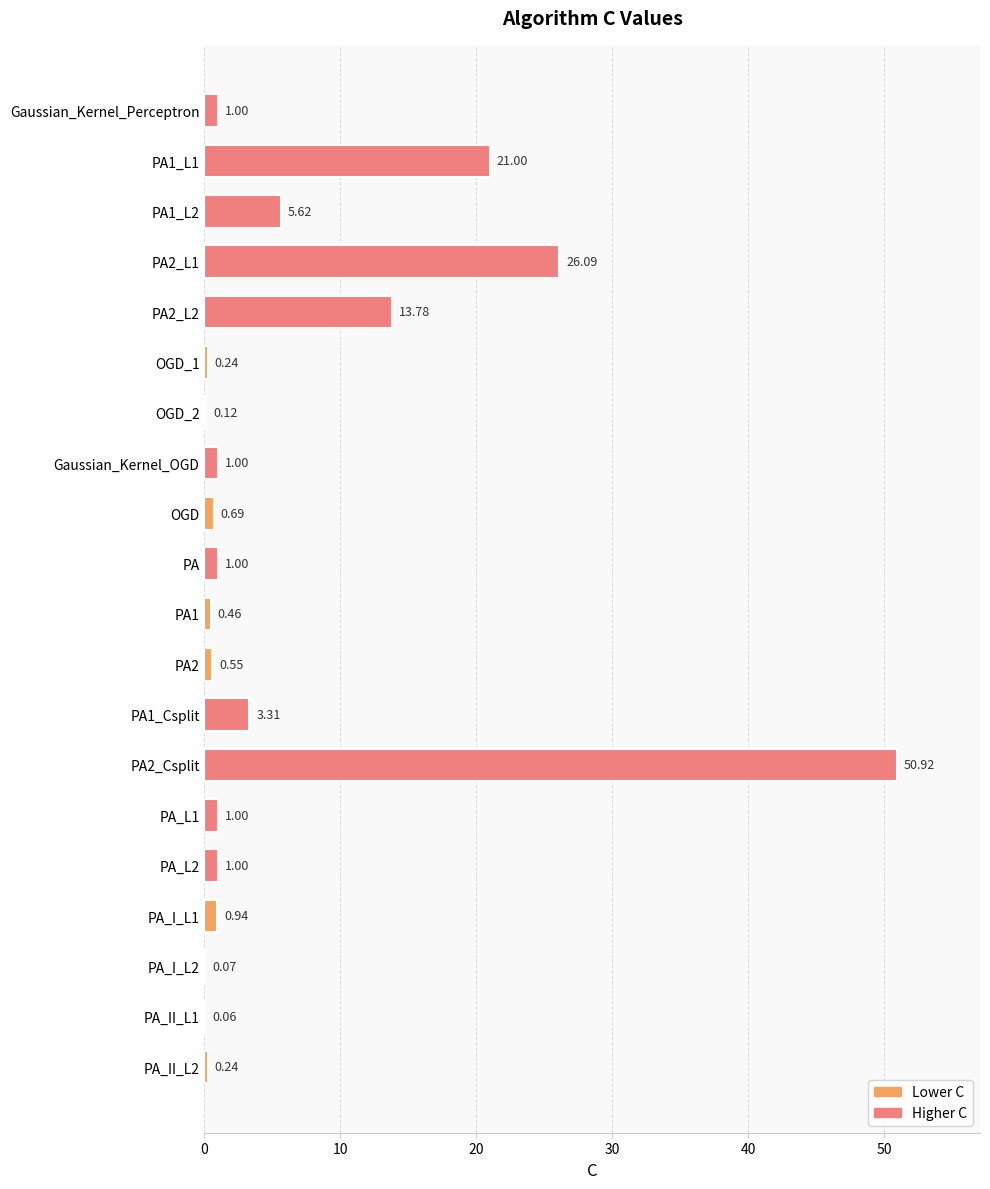

Between OGD_2 and PA1_L1, which is larger?

PA1_L1